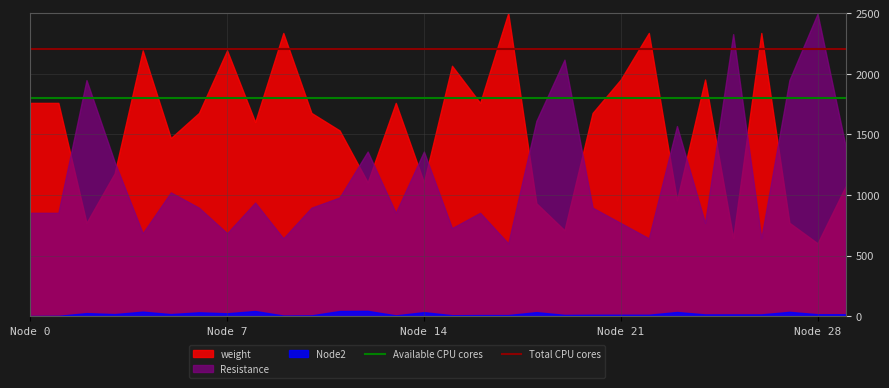

List the series in order of their overall mean, lowest first.

Node2, Resistance, weight